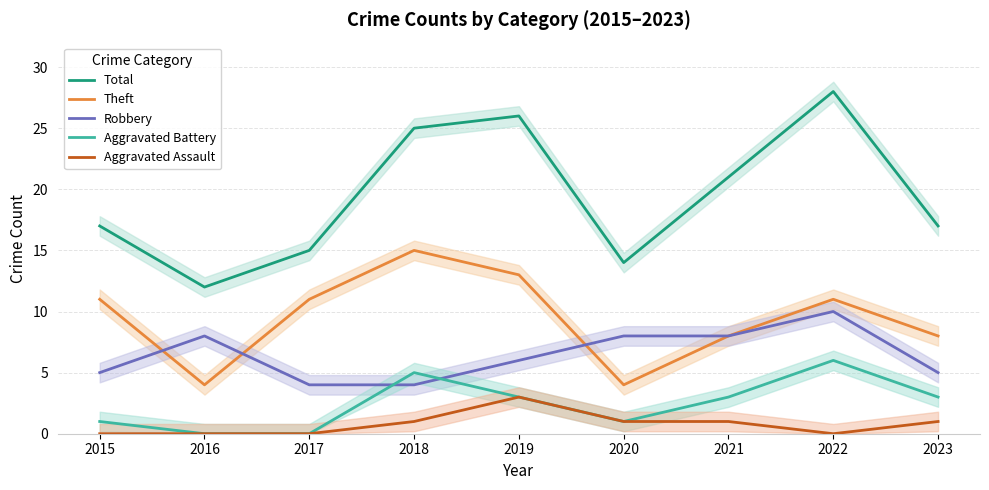

Where is the first local minimum for Aggravated Assault?

2022